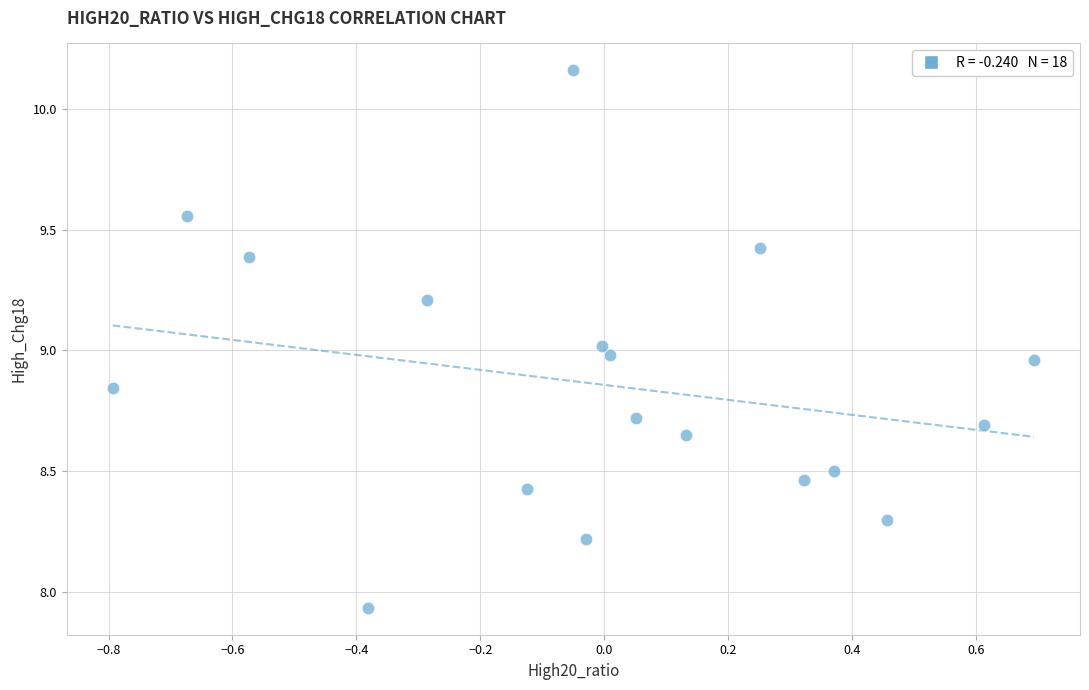

What is the range of X values (max minus min)?

1.5